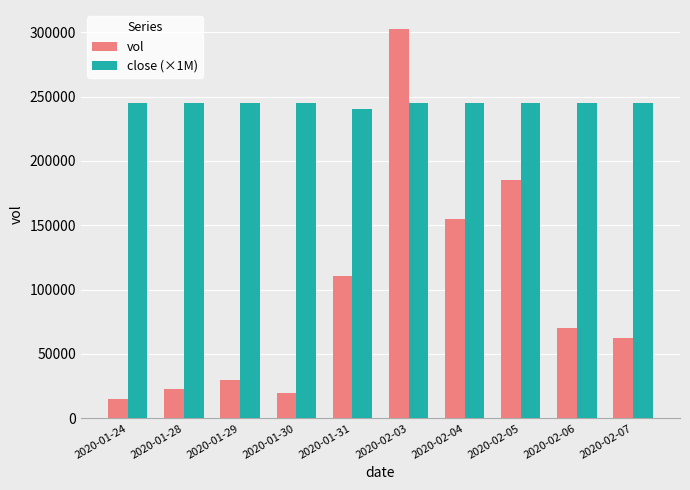

What are all the series names shown in the legend?

vol, close (×1M)